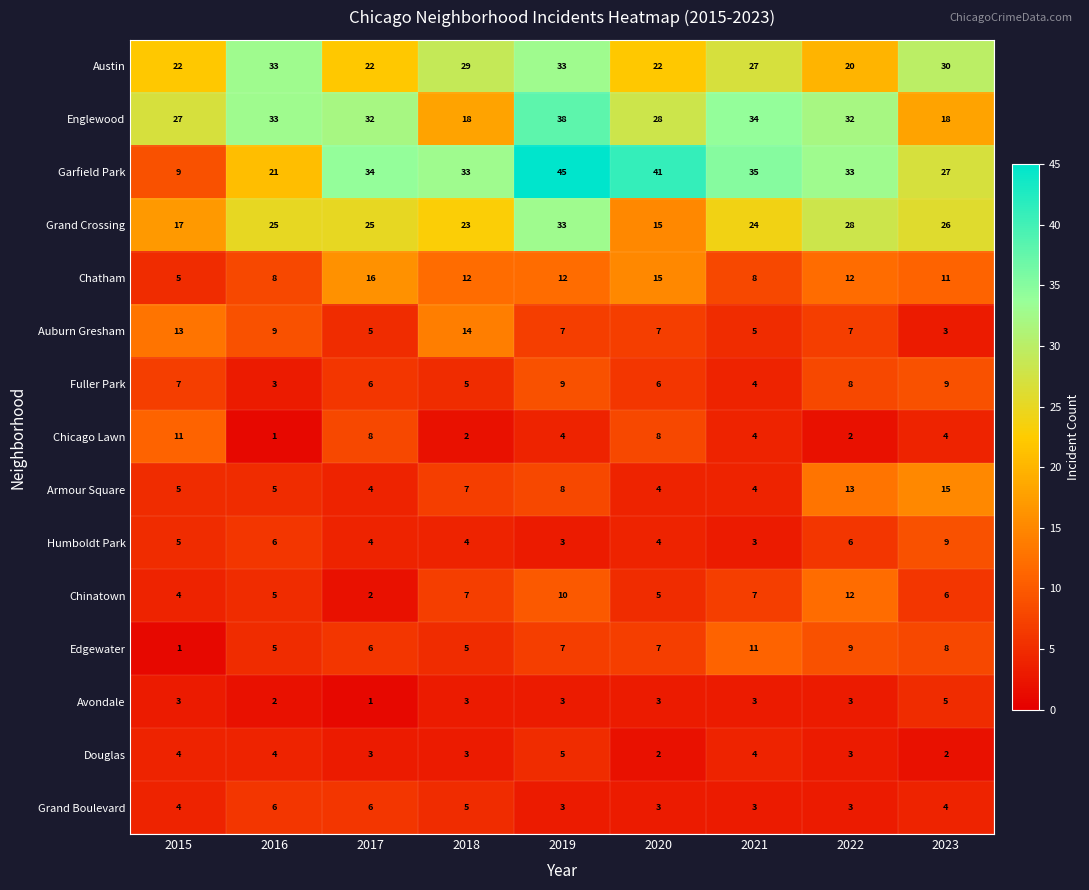

Which series has the largest range (max minus min)?

Garfield Park